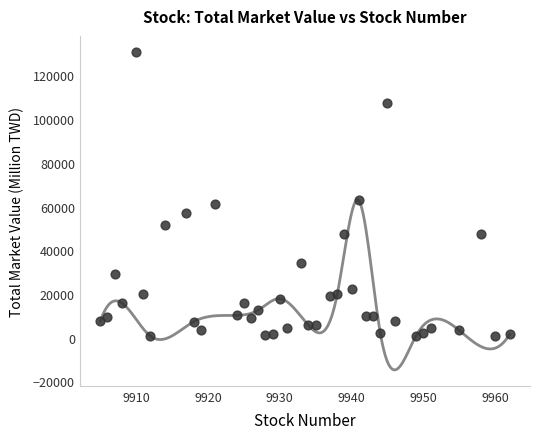

What Y value in the scatter plot is closest to 65739?

62772